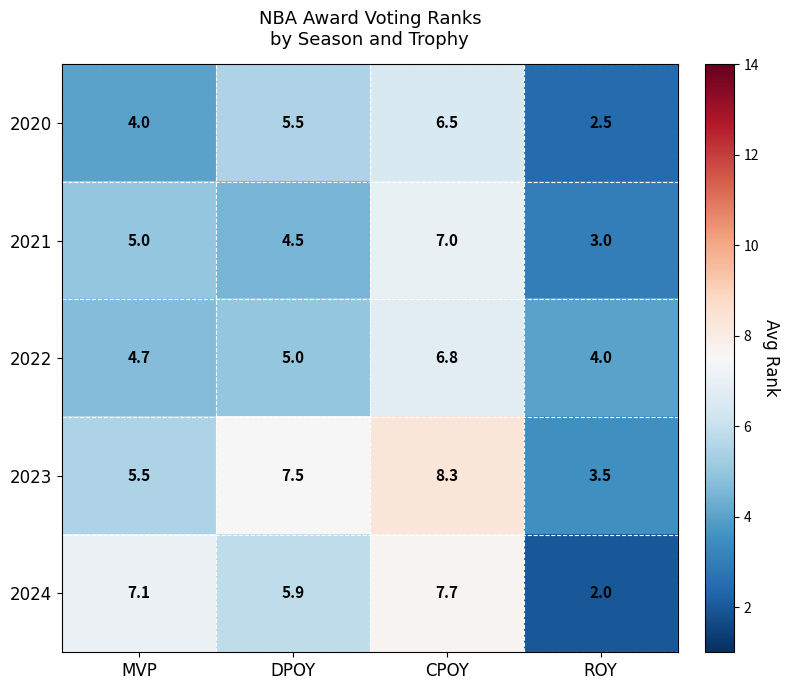

What is the difference between the maximum and minimum values in the 2020 series?

4.0